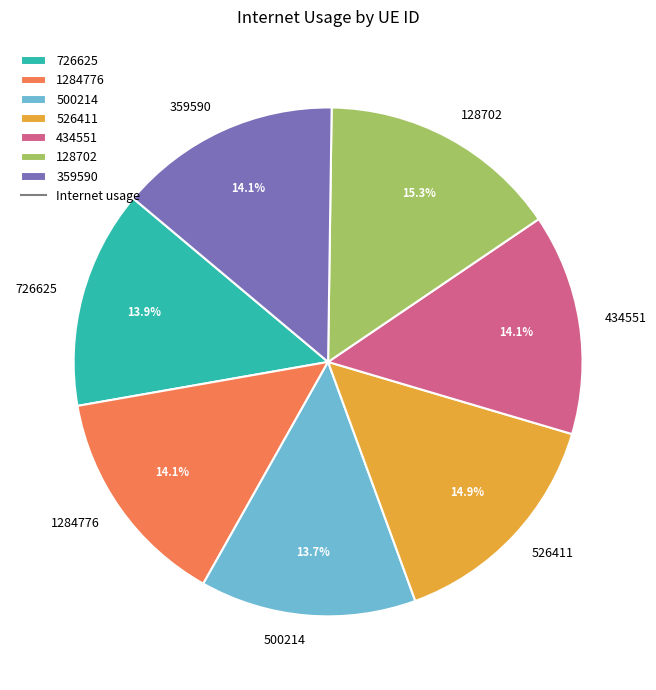

Does 1284776 represent more than half of the total?

No